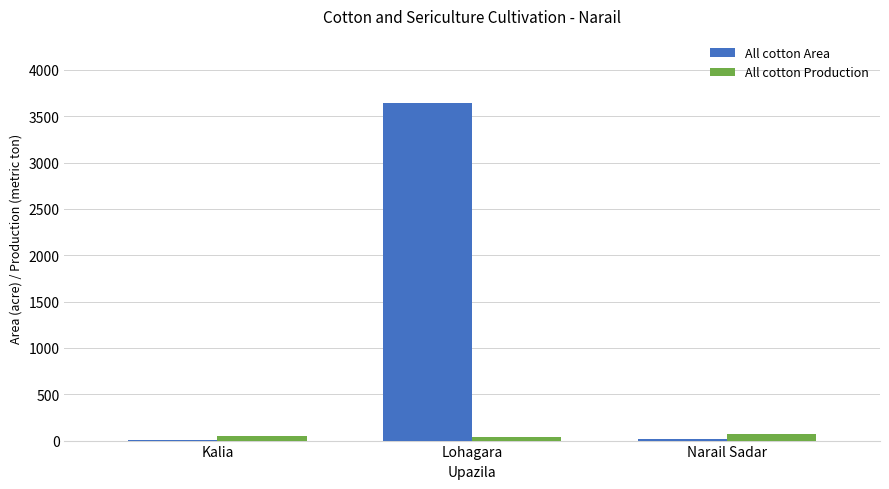

Which series has the largest range (max minus min)?

All cotton Area